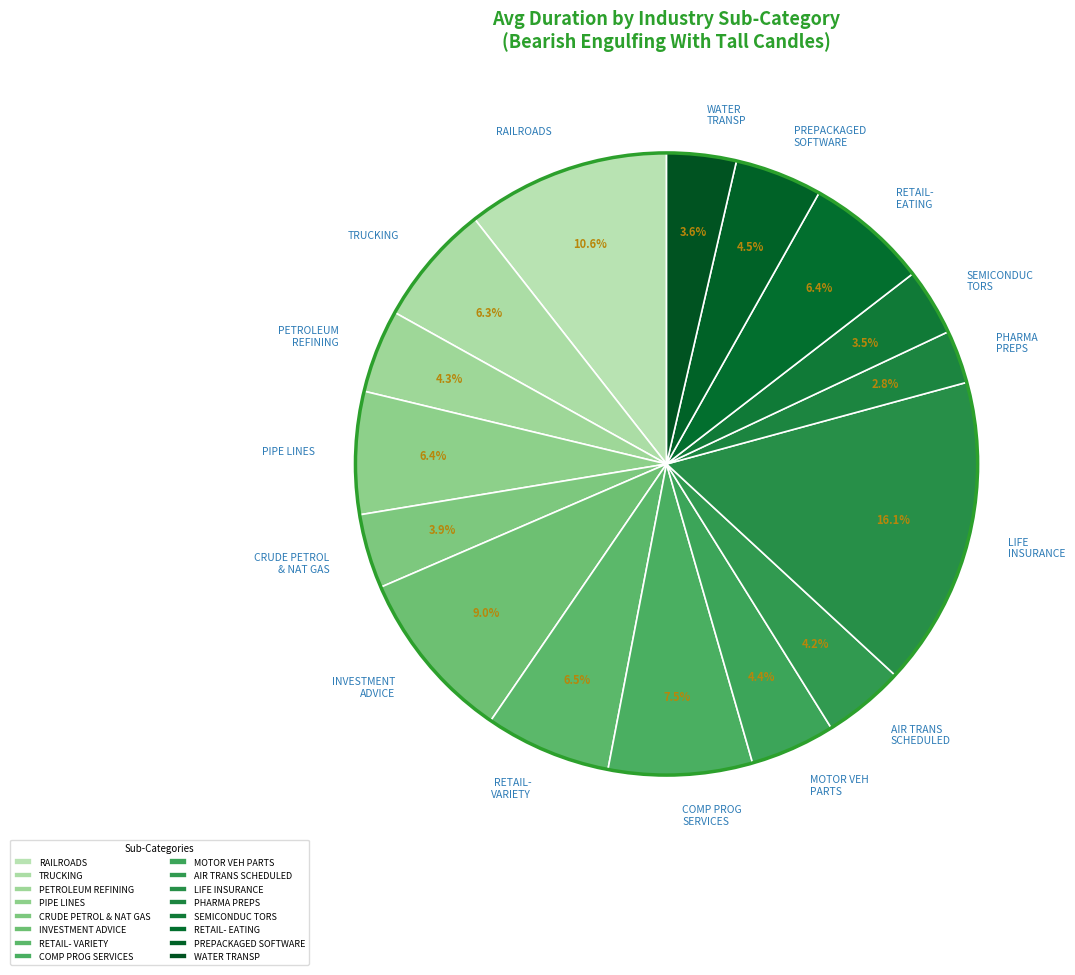

Which has a higher value, LIFE INSURANCE or RAILROADS?

LIFE INSURANCE